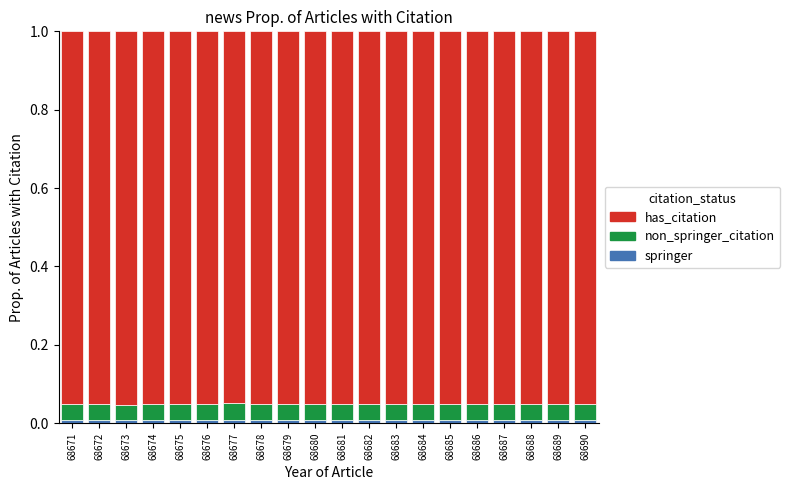

The has_citation series shows 0.3 at 68684. True or false?

False